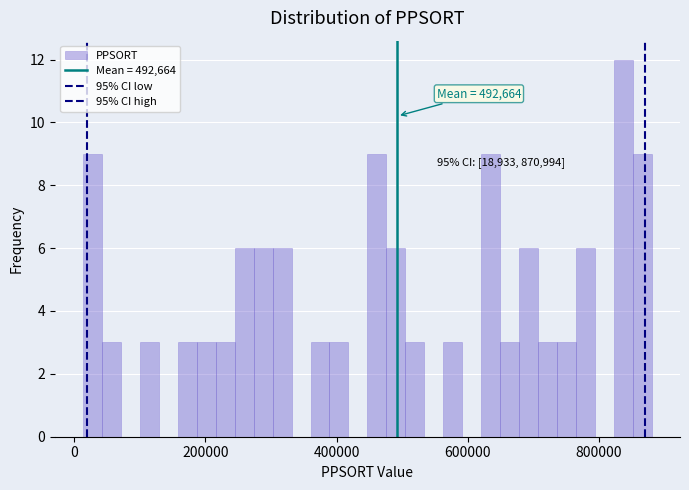

Read against the x-axis, roughly where is the centre of the tallest bar?

840000